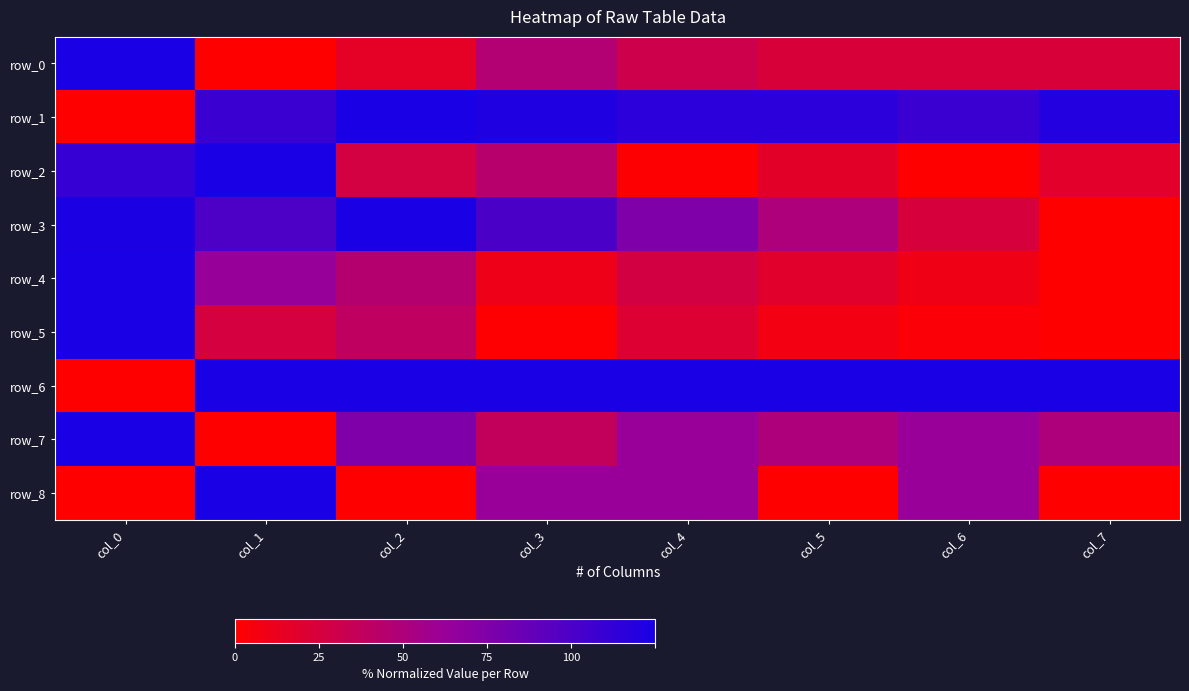

Which series has the largest range (max minus min)?

row_0